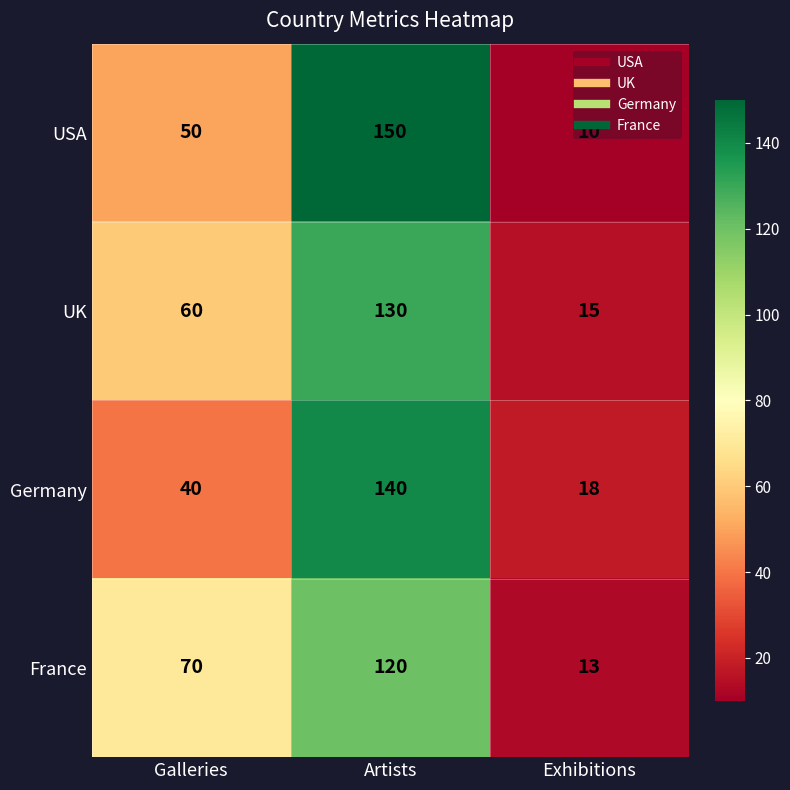

At which label does UK reach its minimum?

Exhibitions